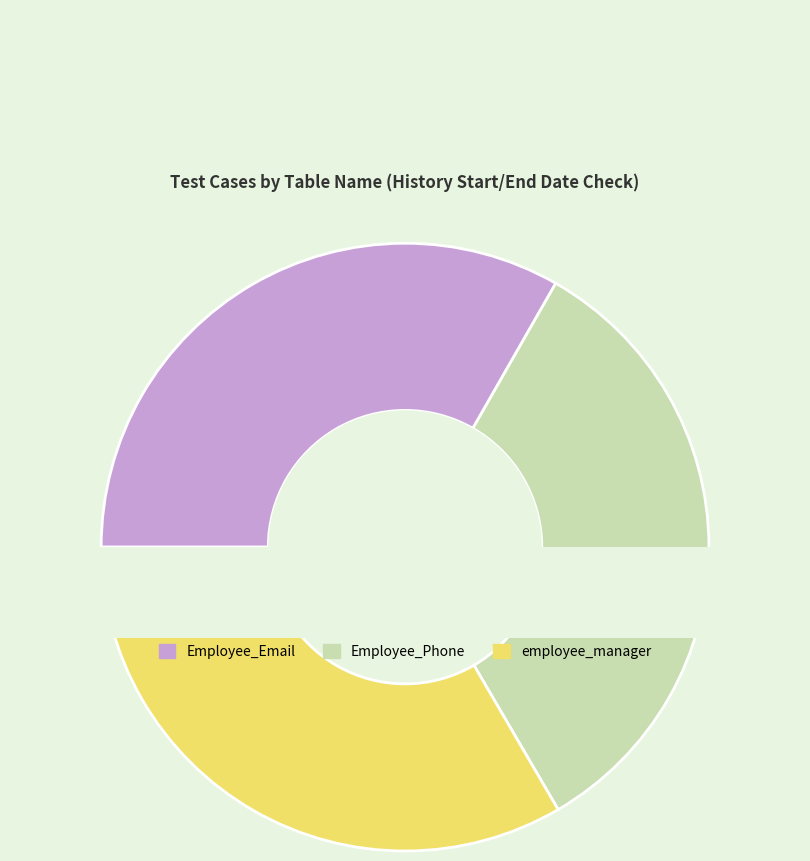

Is there a majority slice in this chart?

No